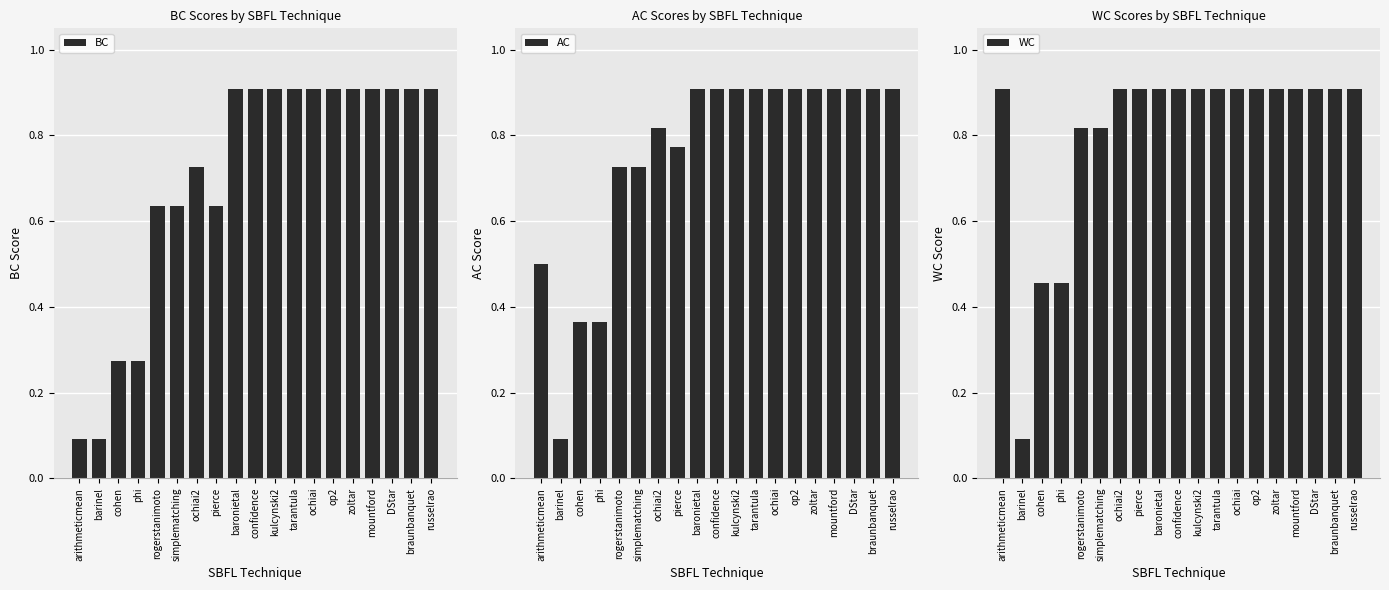

Read the AC value at DStar.

0.9